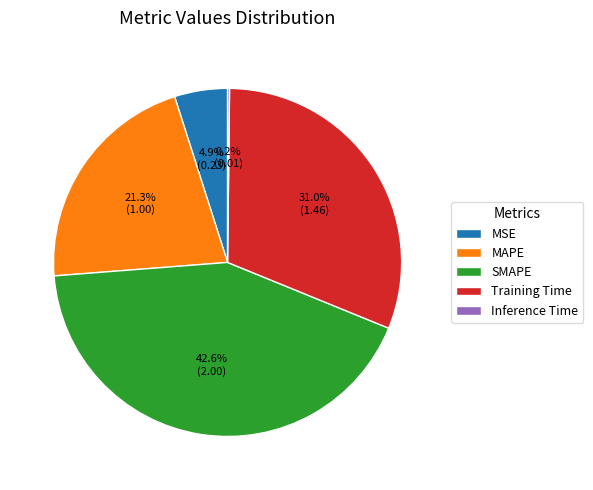

Does SMAPE represent more than half of the total?

No